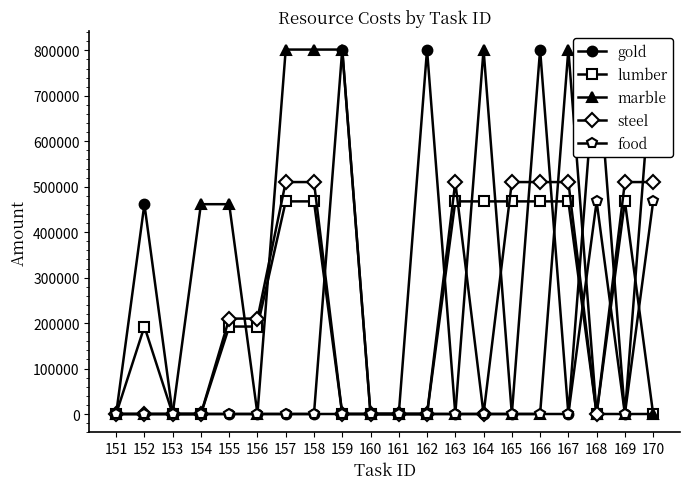

What is the total value across all series at 156?

402300